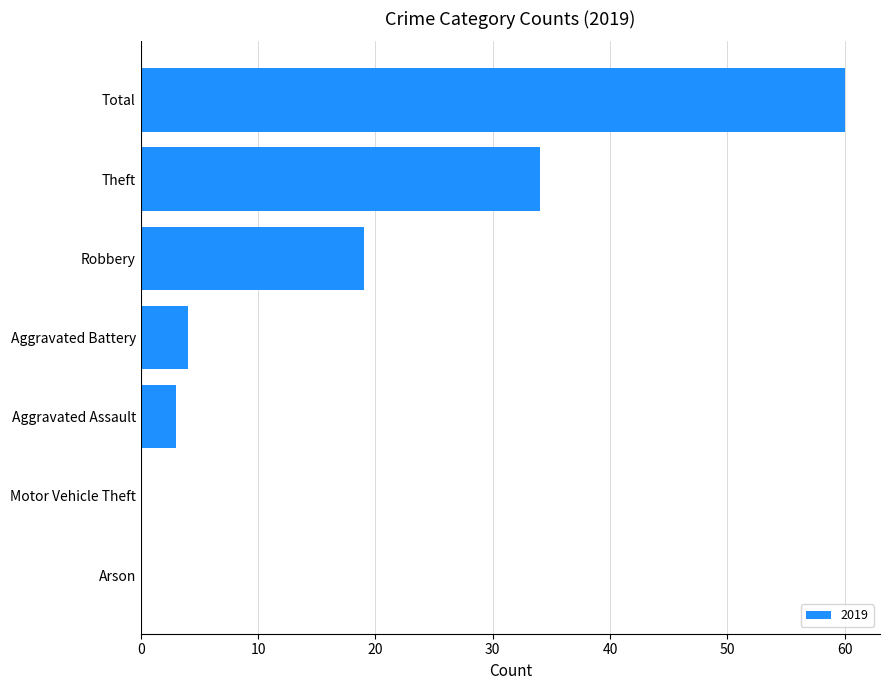

Are the bars horizontal?

Yes